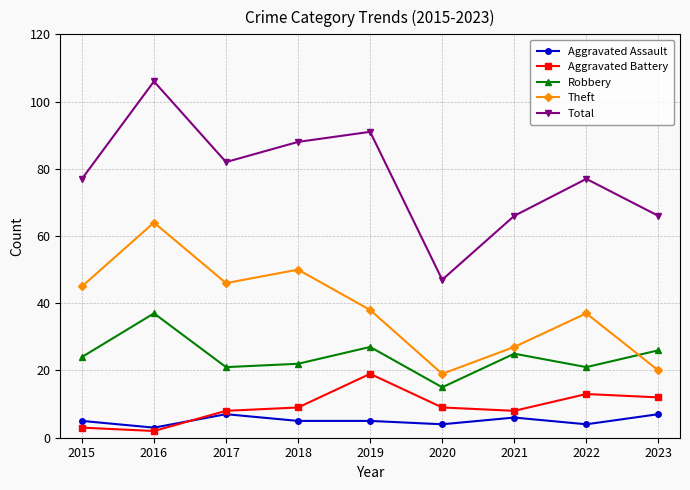

Does the chart display data point markers on the line(s)?

Yes